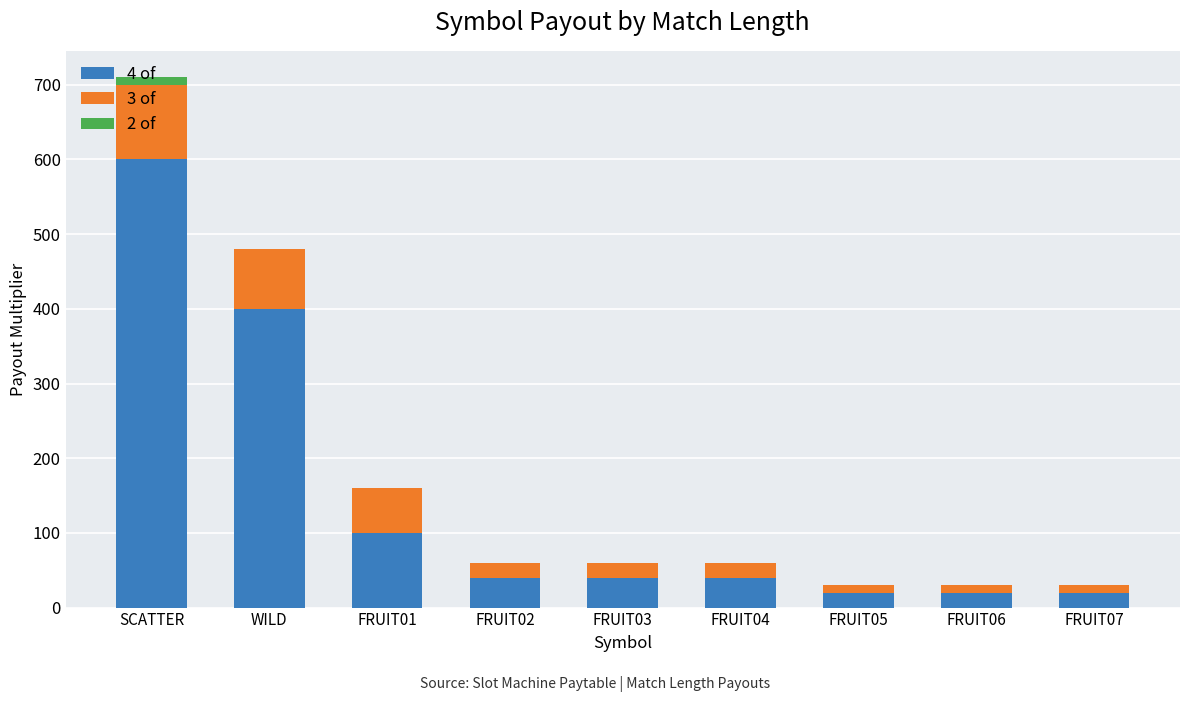

Count the number of data series in this chart.

3